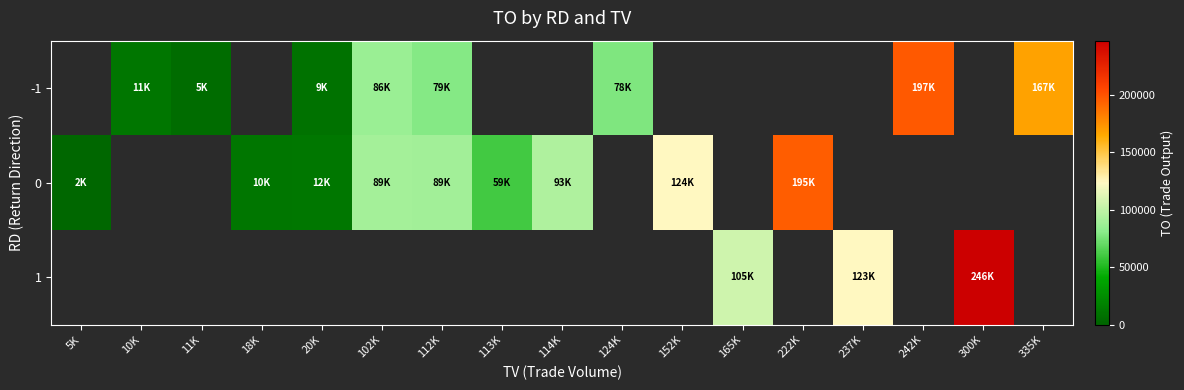

What is the smallest value displayed?

2300.0